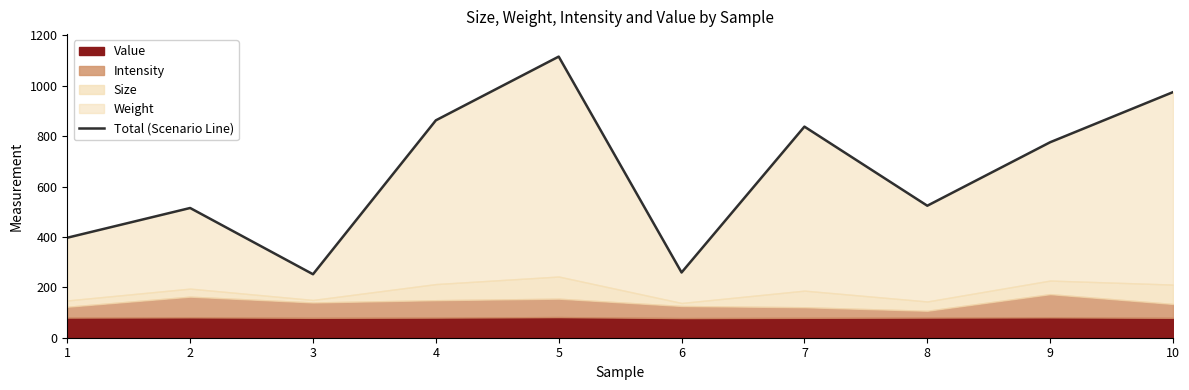

How many points are higher than both their immediate neighbors (excluding endpoints)?

3